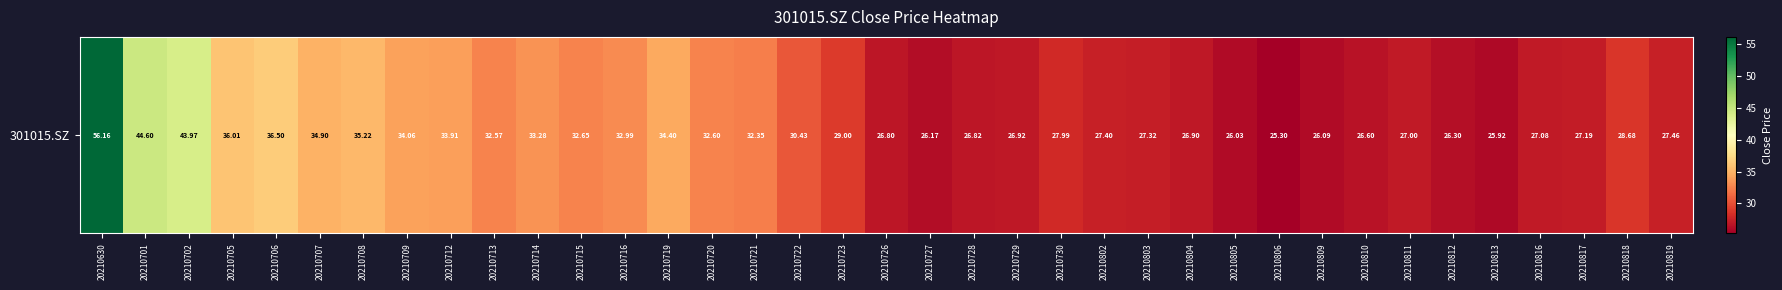

Approximately how many times larger is the value at 20210730 compared to 20210818?

1.0